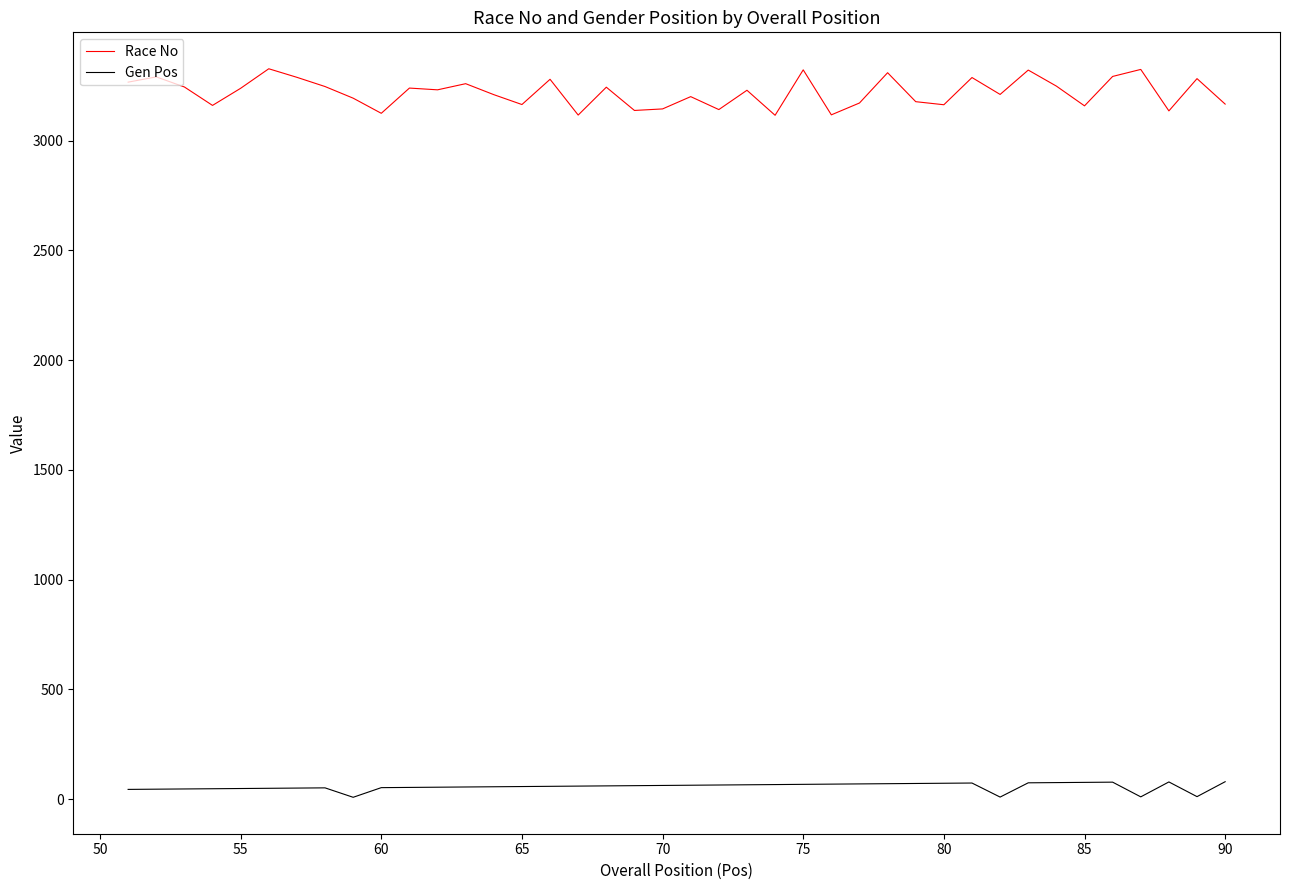

List the series in order of their overall mean, lowest first.

Gen Pos, Race No